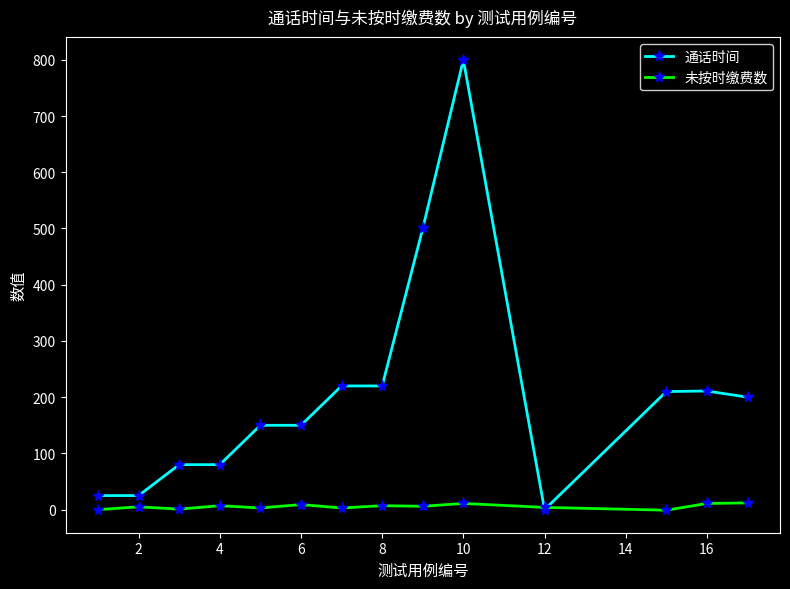

What is the value of the 未按时缴费数 point at the 7th from the left?

3